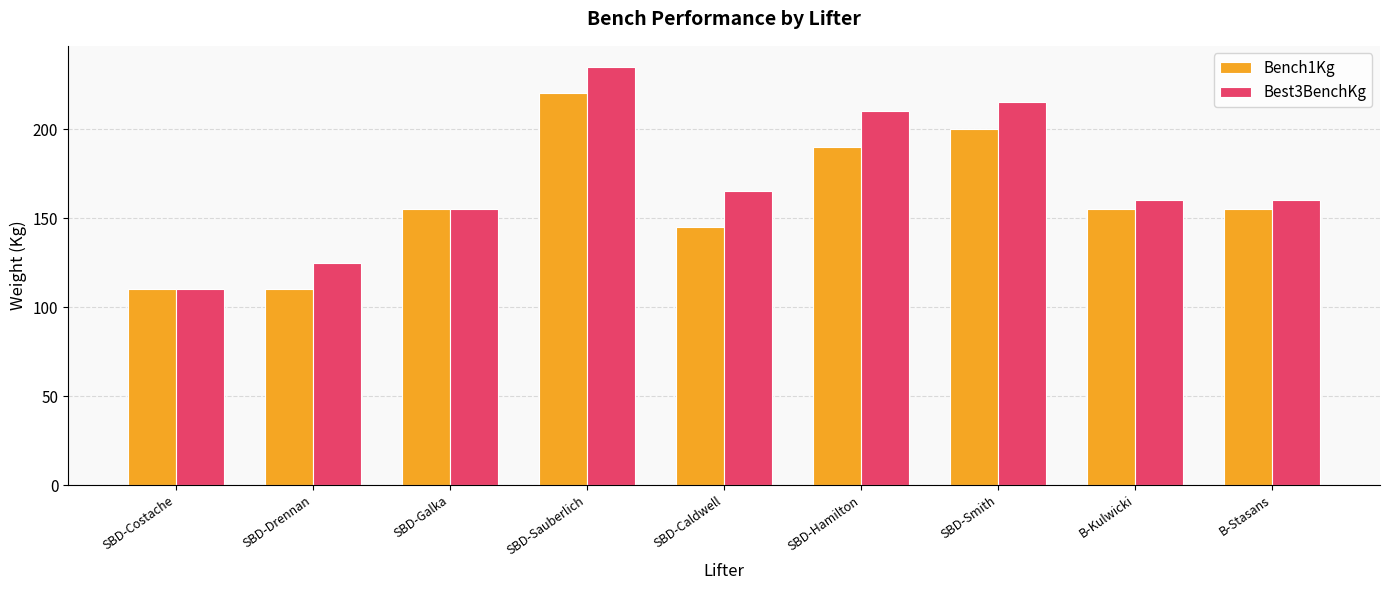

What is the greatest value displayed?

235